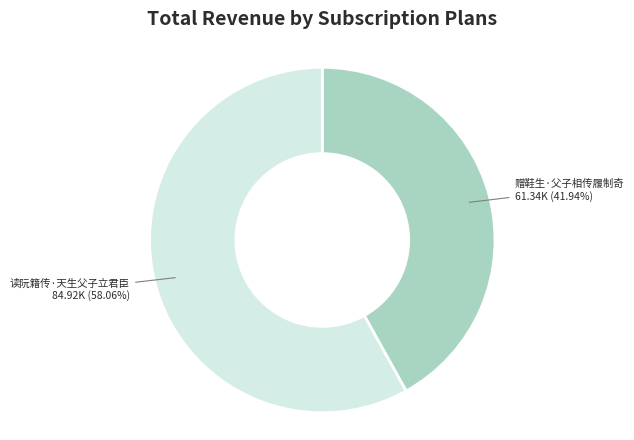

Is there a majority slice in this chart?

Yes